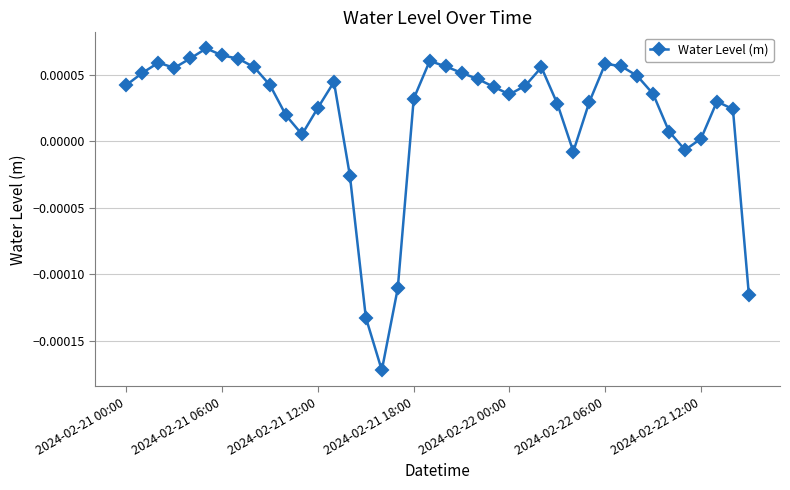

True or false: the data has more than 1 interior local peaks.

True